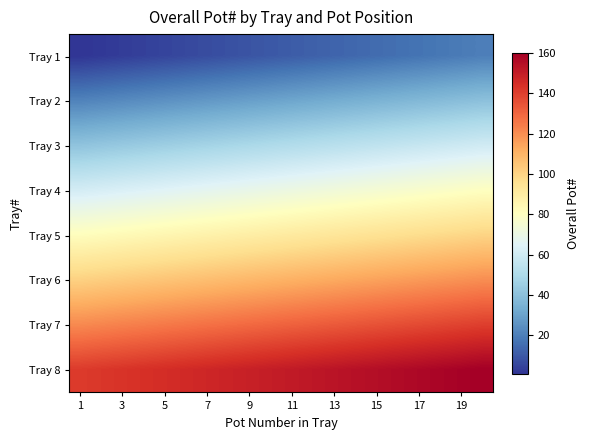

Which series has the largest total across all categories?

Tray 8